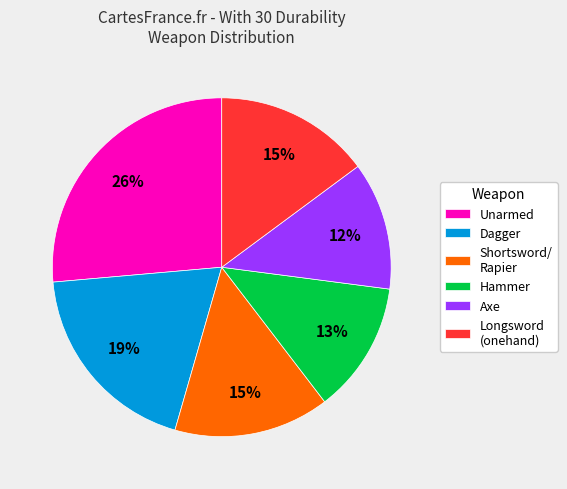

What is the largest slice in the pie chart?

Unarmed